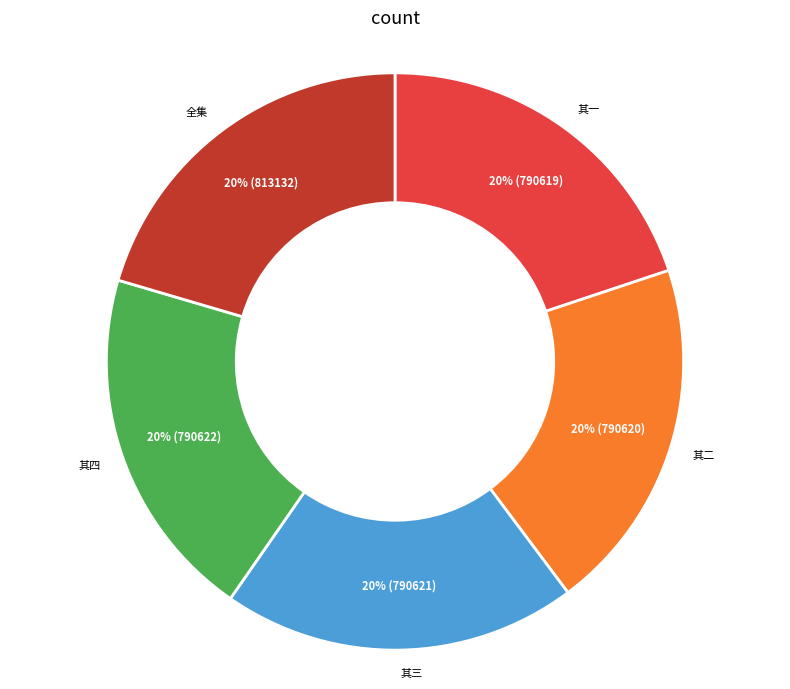

Count the number of slices in the pie.

5